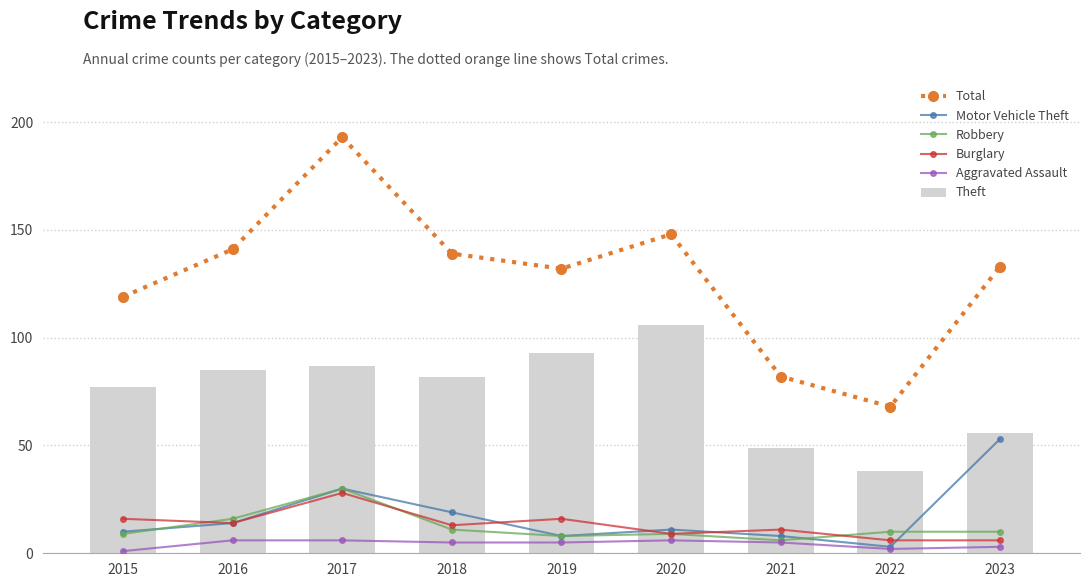

How many values in the Theft series exceed 82?

4